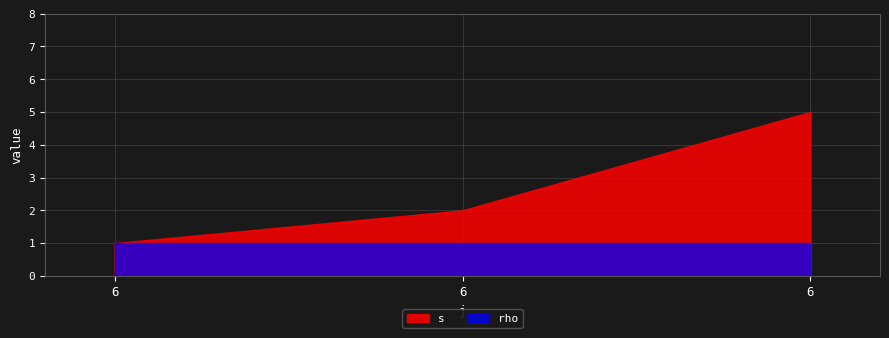

The value of rho at 6 is 2. True or false?

False